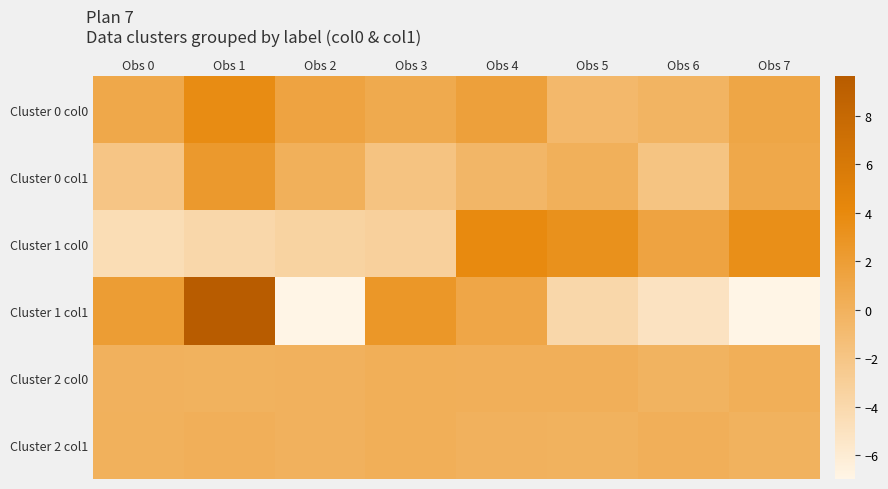

How many series are shown in this chart?

6